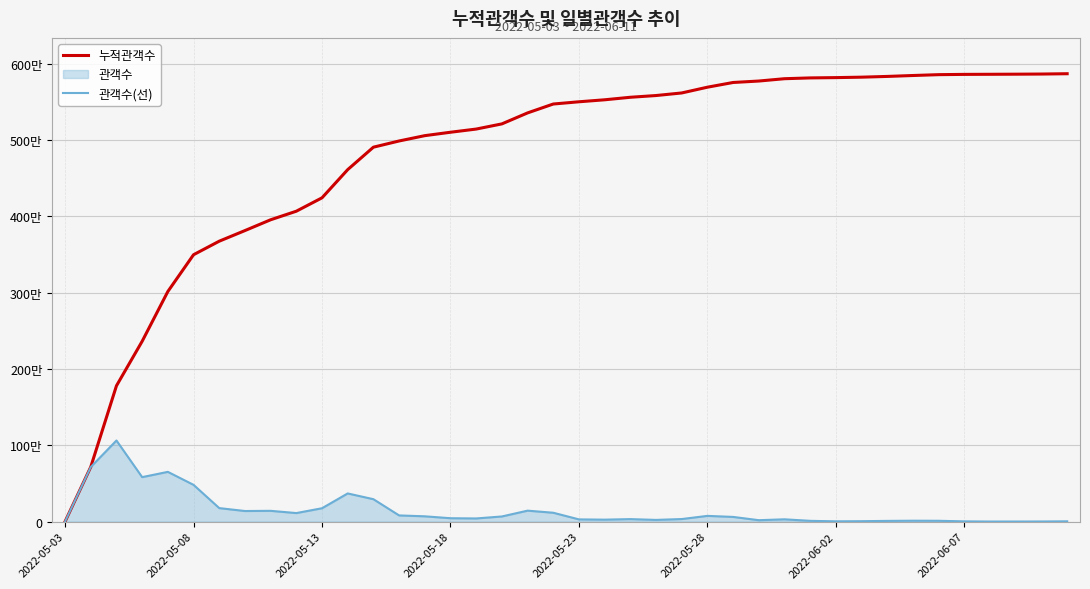

Does the chart display data point markers on the line(s)?

No